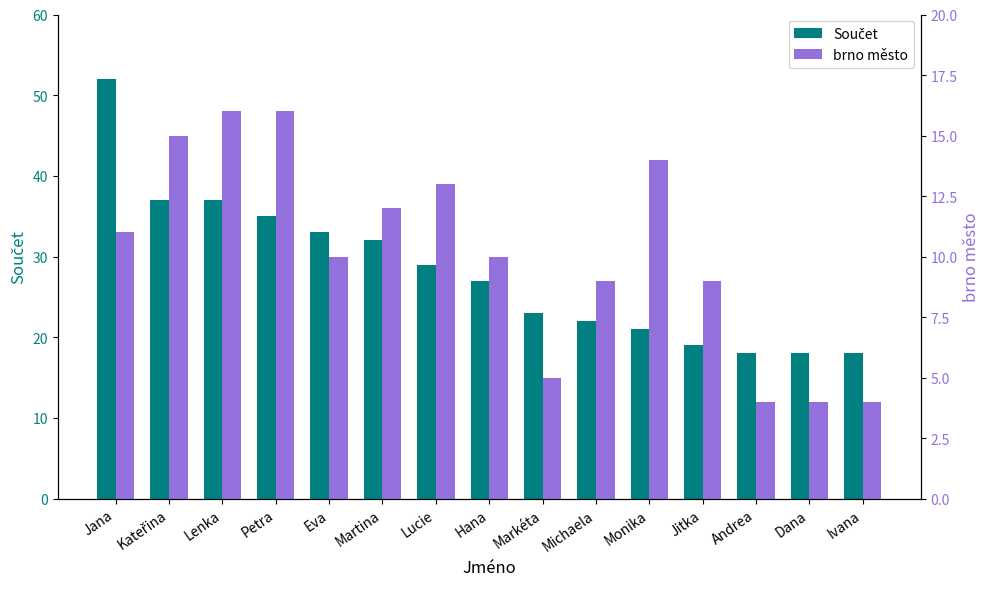

Is it true that Součet equals 52 at Jana?

True